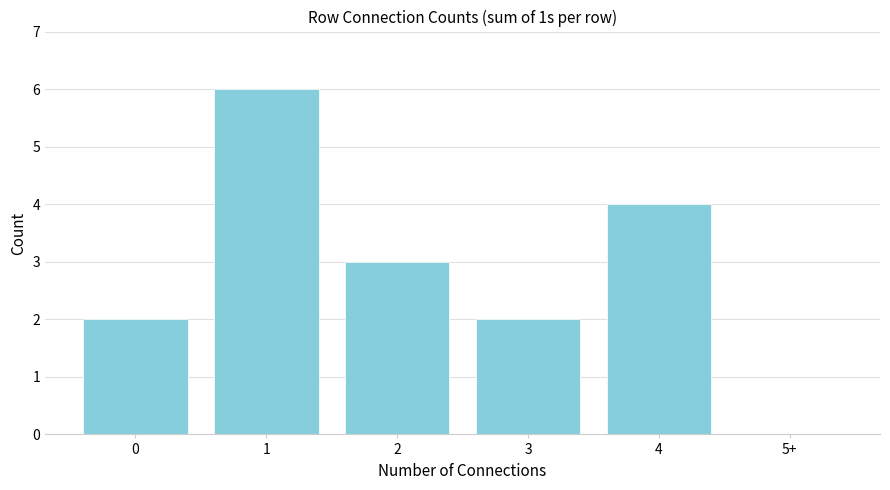

Reading left to right, transcribe all the data shown in this chart.

0=2	1=6	2=3	3=2	4=4	5+=0